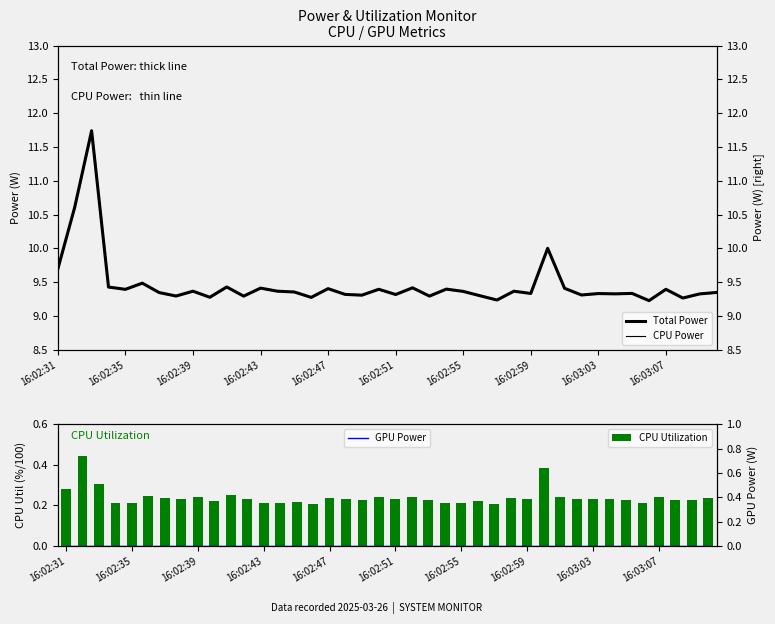

Are the bars grouped side by side (vs. stacked)?

Yes